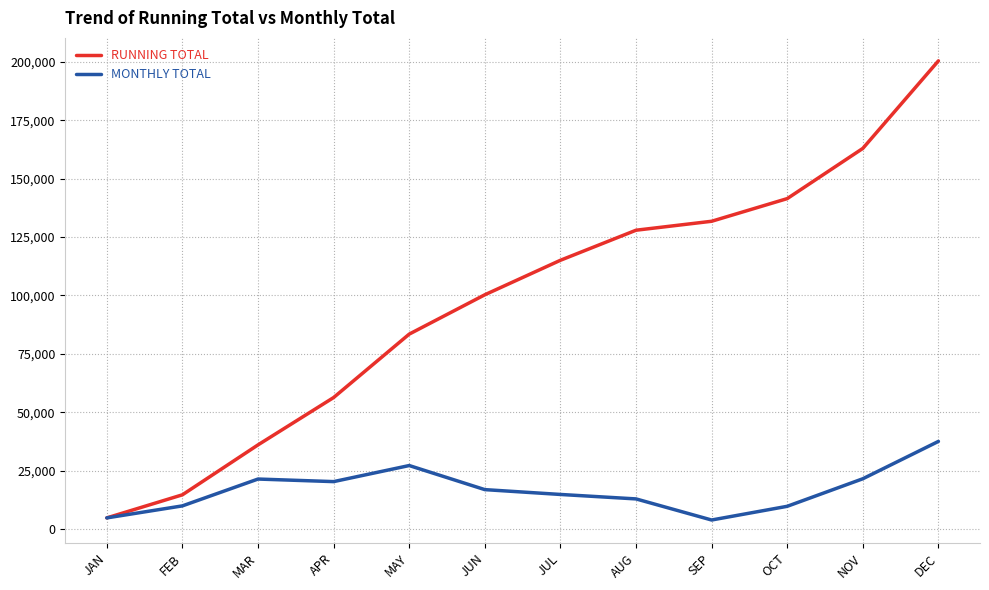

At which label does MONTHLY TOTAL first exceed 16843?

MAR